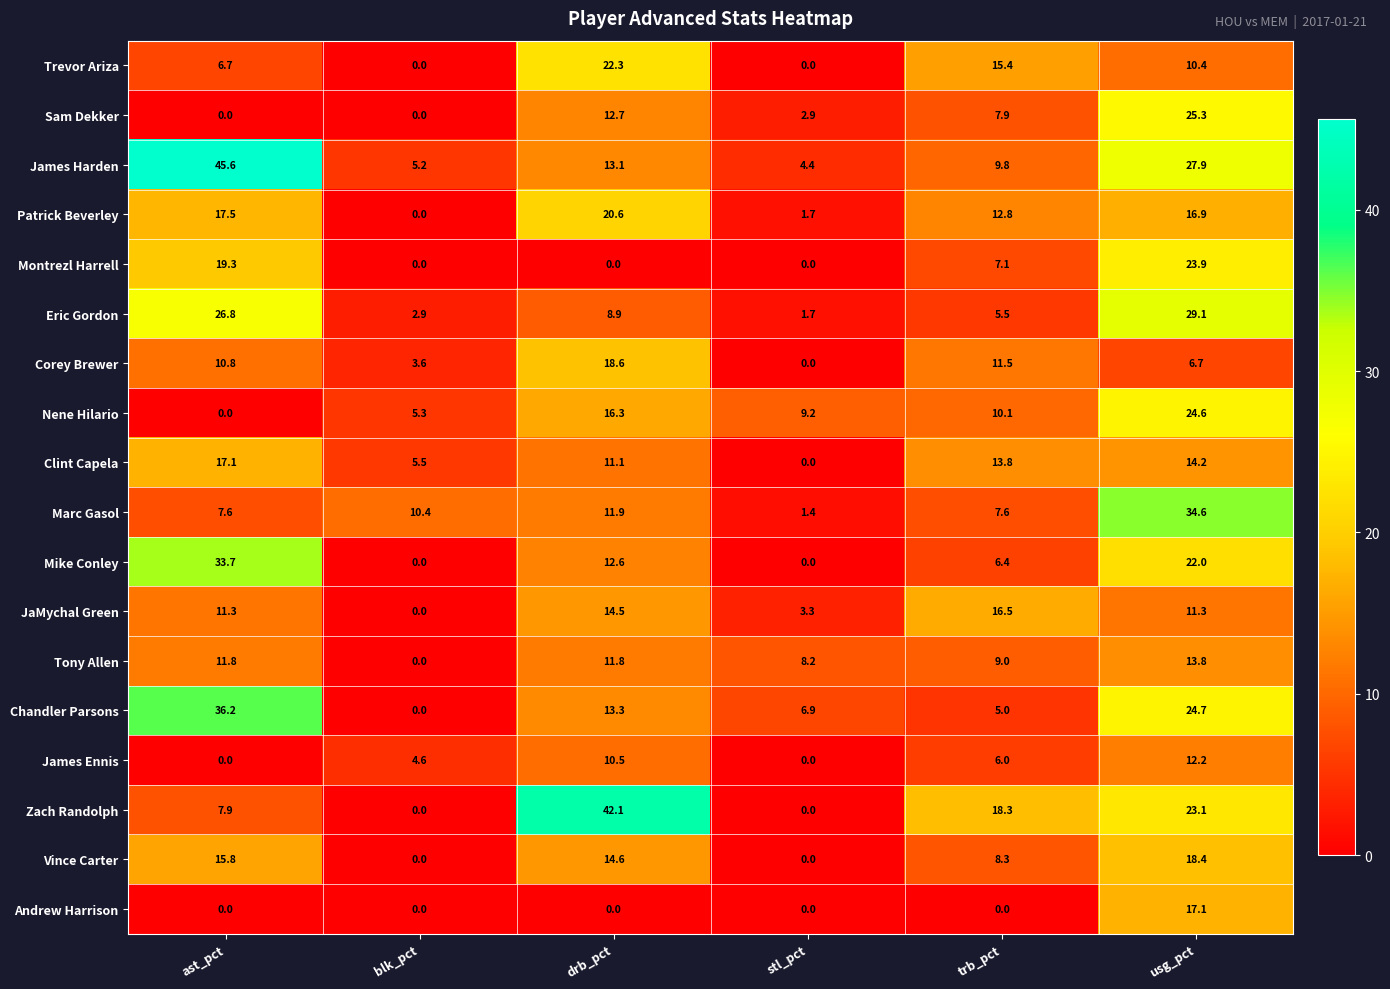

Between ast_pct and stl_pct, which series saw the biggest shift?

James Harden